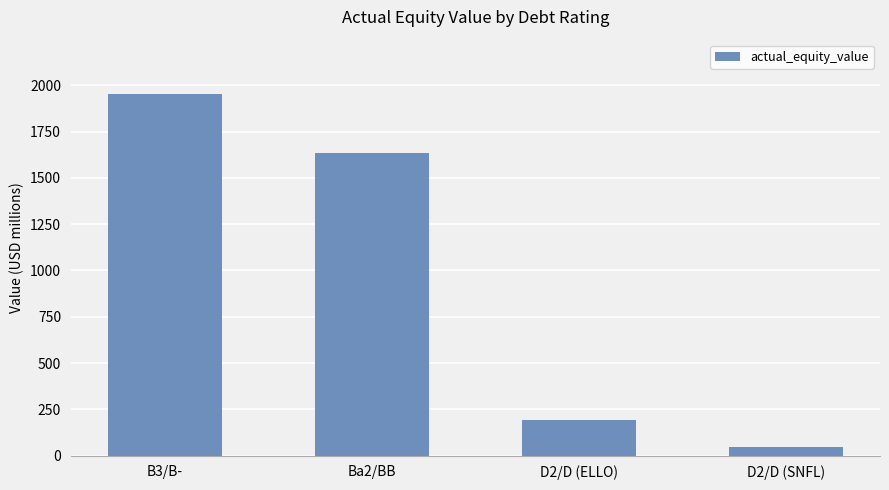

Between D2/D (SNFL) and Ba2/BB, which is larger?

Ba2/BB